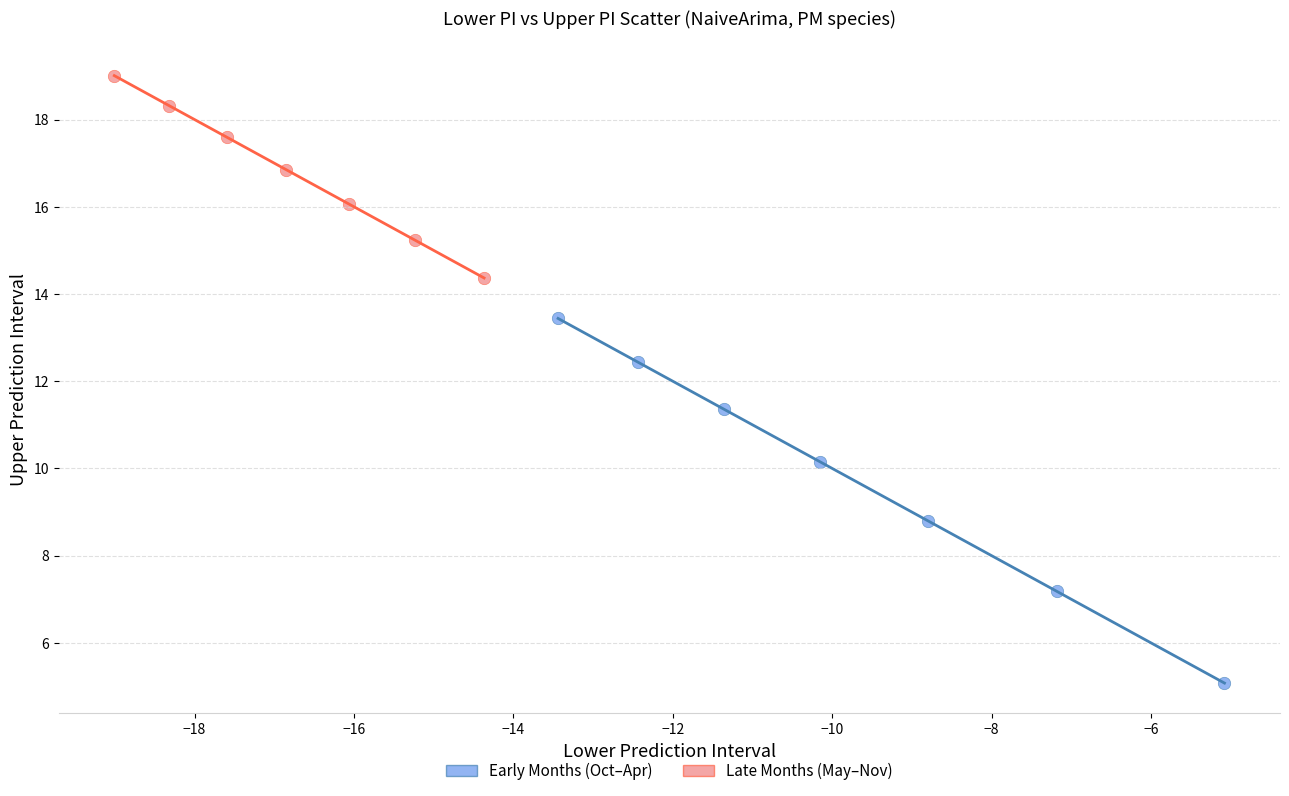

Which series contains the highest Y value?

Late Months (May–Nov)